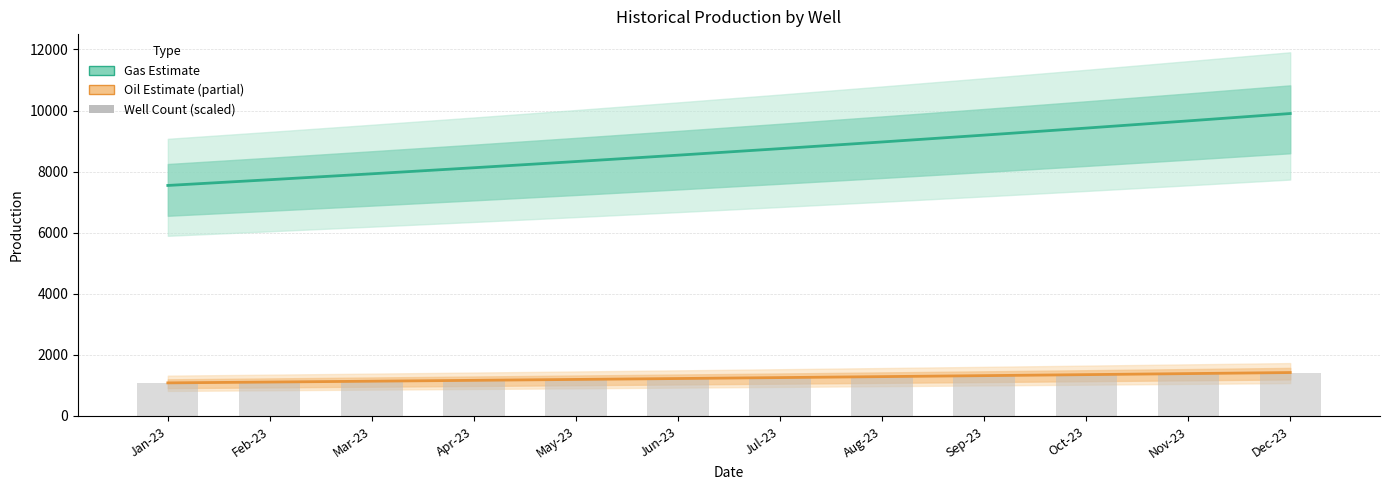

Reading left to right, what are all the values shown in this chart?

Gas Estimate (mean): Jan-23=7547.7	Feb-23=7736.0	Mar-23=7929.7	Apr-23=8127.7	May-23=8330.7	Jun-23=8539.0	Jul-23=8752.7	Aug-23=8971.7	Sep-23=9196.0	Oct-23=9425.7	Nov-23=9661.7	Dec-23=9903.0
Oil Estimate (mean): Jan-23=1084.0	Feb-23=1111.1	Mar-23=1138.9	Apr-23=1167.4	May-23=1196.5	Jun-23=1226.4	Jul-23=1257.1	Aug-23=1288.5	Sep-23=1320.7	Oct-23=1353.8	Nov-23=1387.6	Dec-23=1422.3
Well Count (scaled): Jan-23=1078.2	Feb-23=1105.1	Mar-23=1132.8	Apr-23=1161.1	May-23=1190.1	Jun-23=1219.9	Jul-23=1250.4	Aug-23=1281.7	Sep-23=1313.7	Oct-23=1346.5	Nov-23=1380.2	Dec-23=1414.7